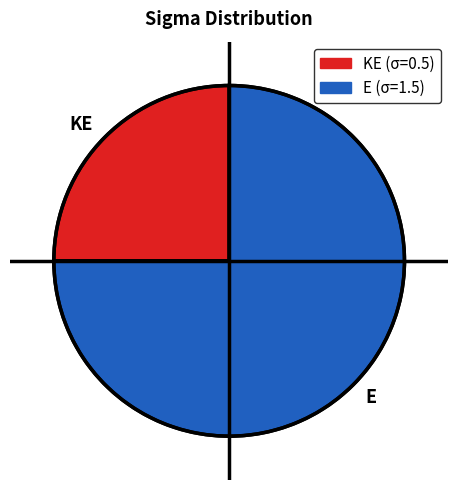

Which category has the smallest portion of the pie?

KE